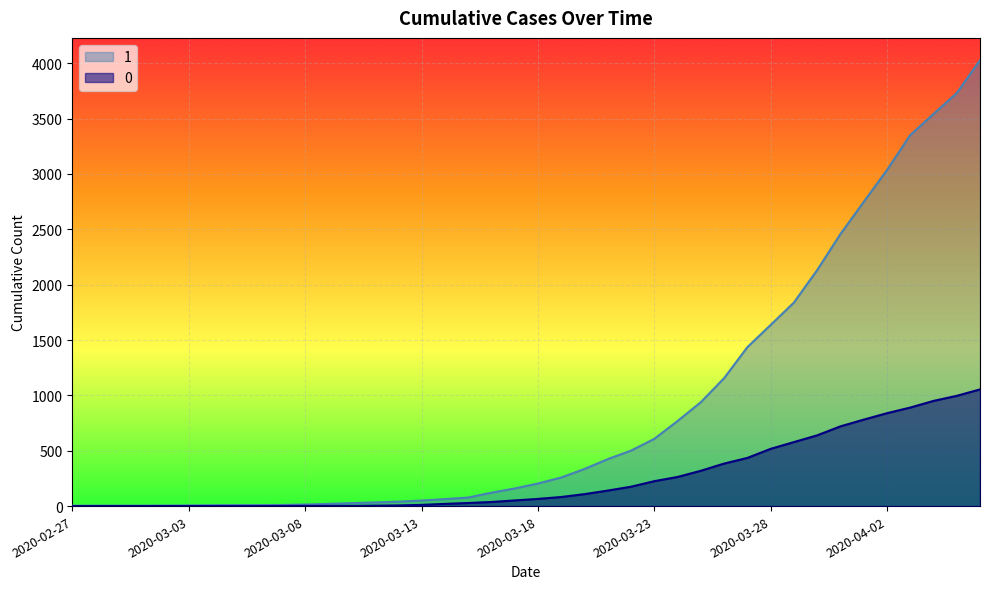

True or false: 0 and 1 intersect in this chart.

False